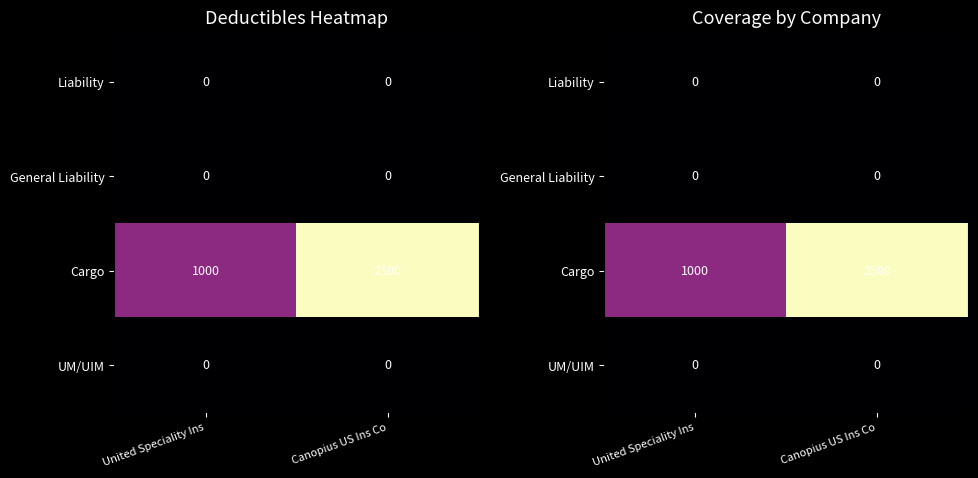

What is the difference between the highest and lowest values at United Speciality Ins?

1000